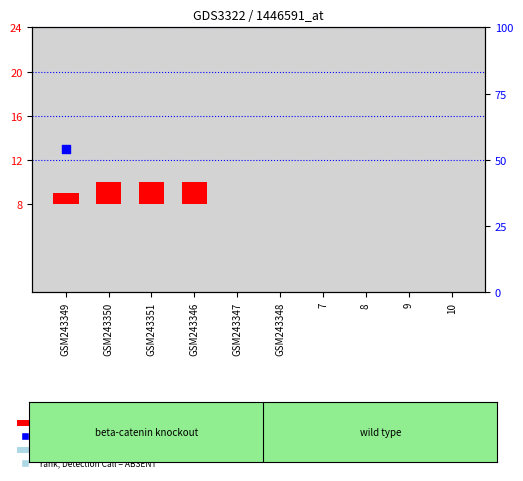

Between GSM243347 and GSM243349, which is larger?

GSM243349